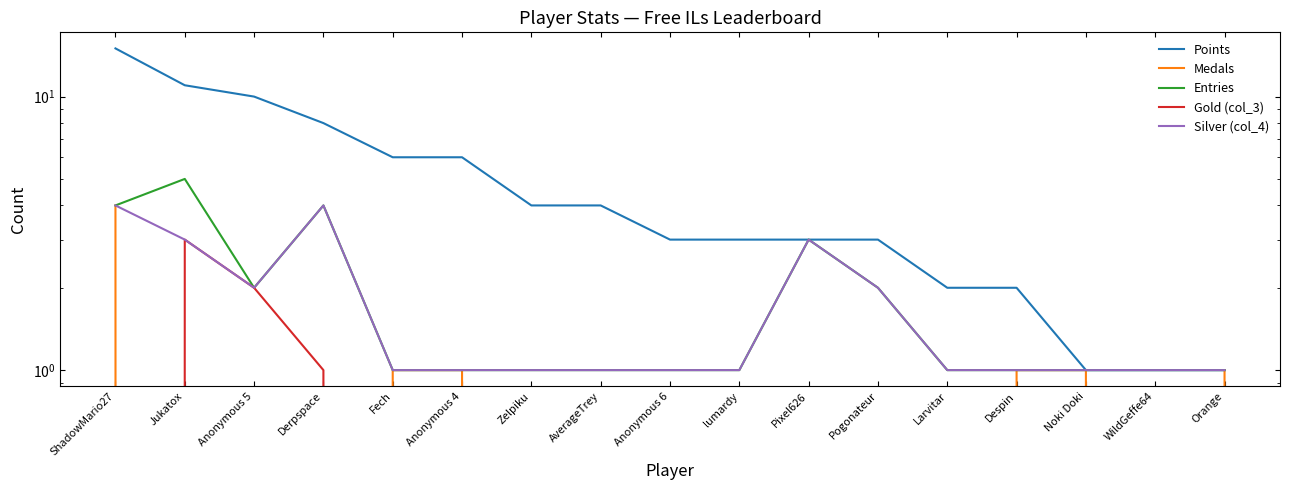

What are all the series names shown in the legend?

Points, Medals, Entries, Gold (col_3), Silver (col_4)